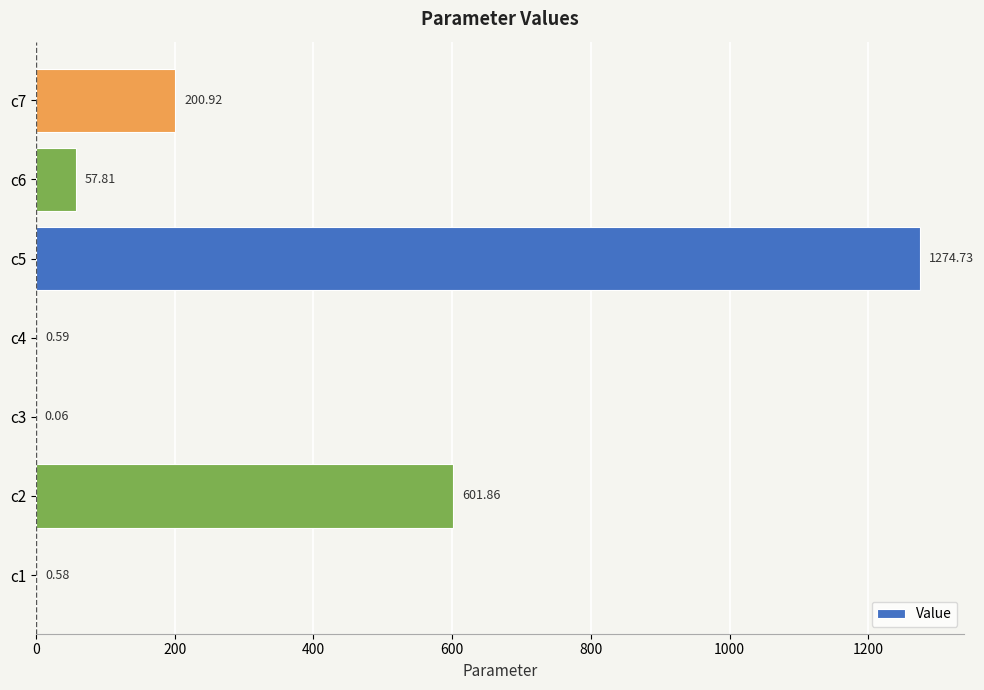

How many categories are shown in the chart?

7